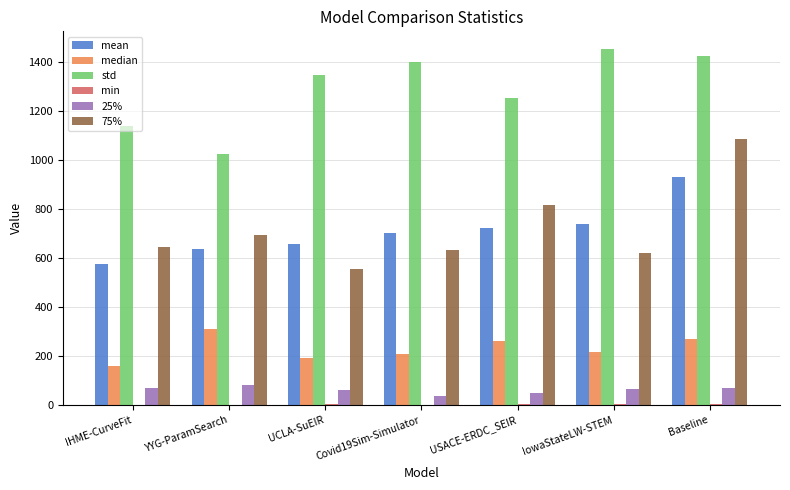

Which series changed the most between IHME-CurveFit and IowaStateLW-STEM?

std